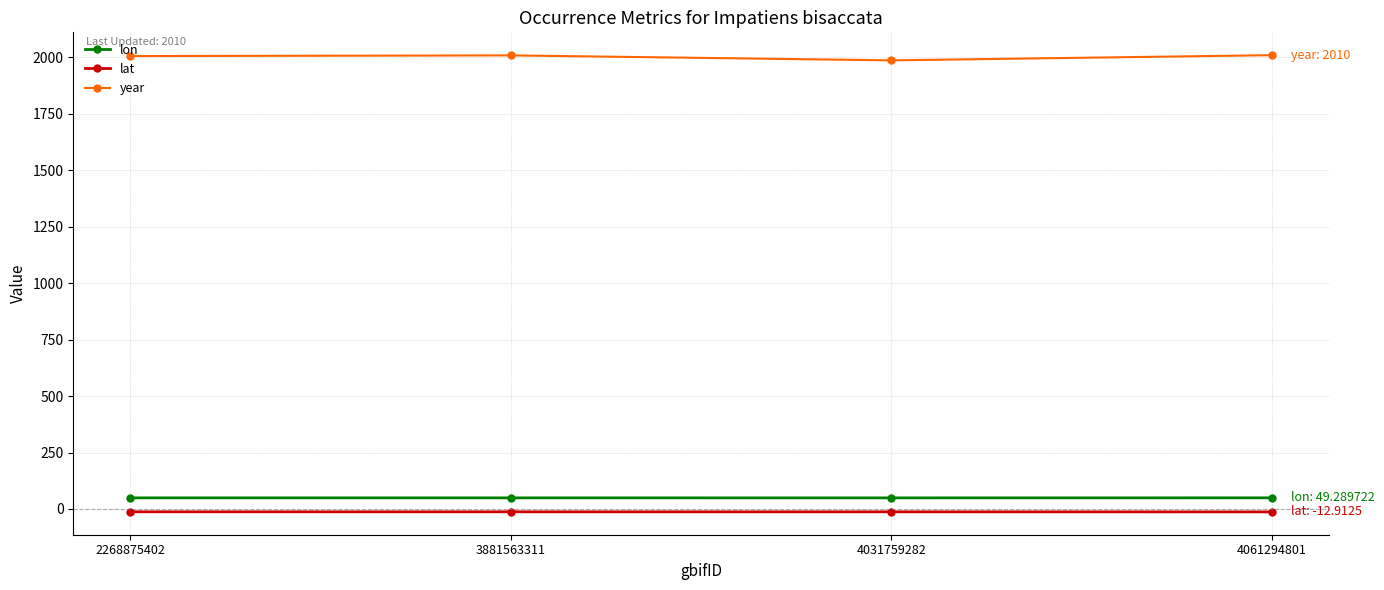

What is the difference between the second highest and minimum values in the year series?

22.0